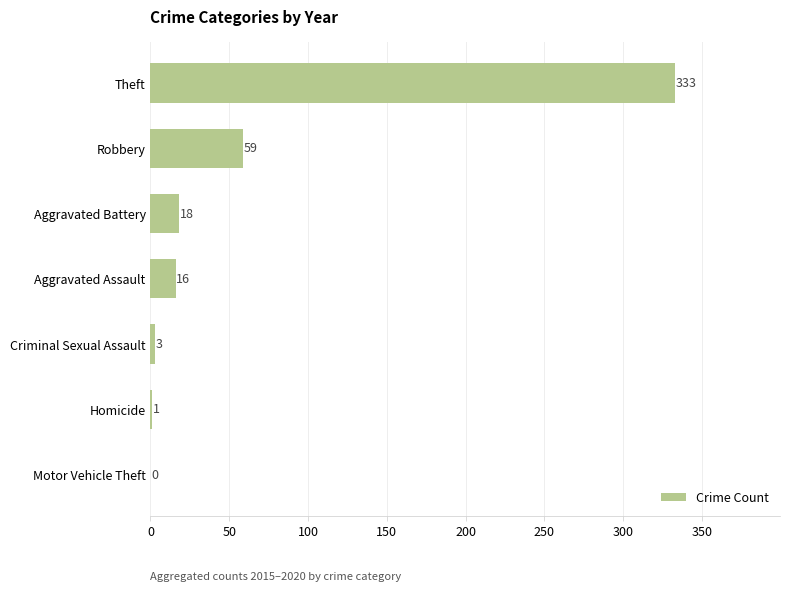

Which has a higher value, Robbery or Criminal Sexual Assault?

Robbery